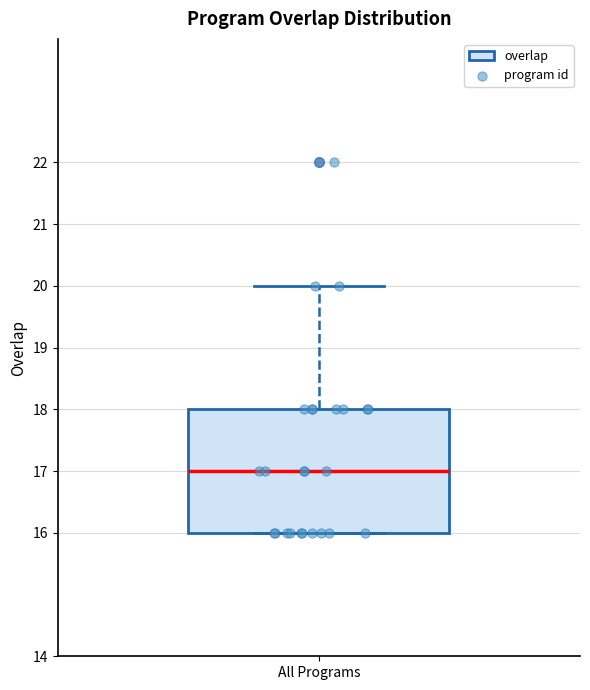

Transcribe this box plot: give where the median line is, the range the box spans, and where the two whiskers end, as read against the y-axis. The values are not printed on the chart, so give them approximately, as read against the axis.

median 17, box 16 to 18, whiskers 16 to 20